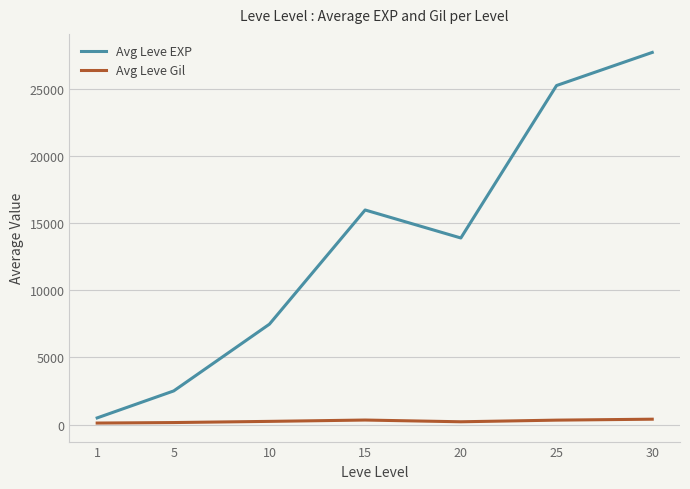

Which series has the largest total across all categories?

Avg Leve EXP